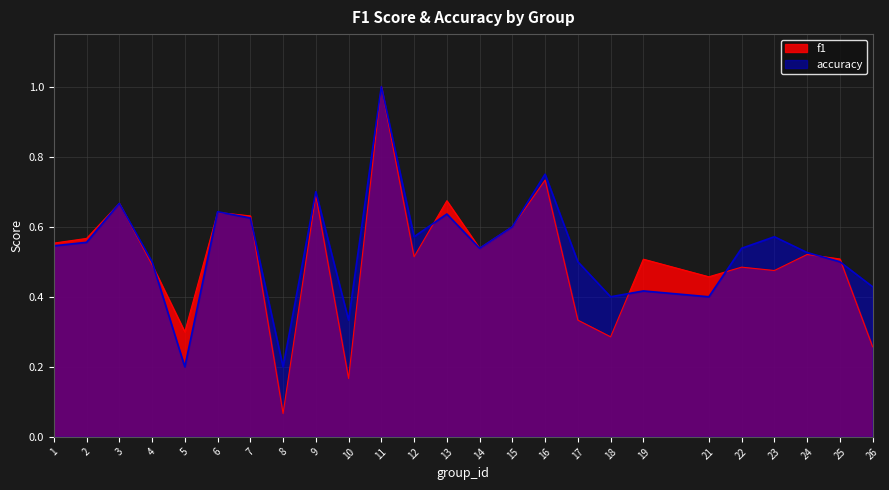

At 7, list the series in order from smallest to largest.

accuracy, f1